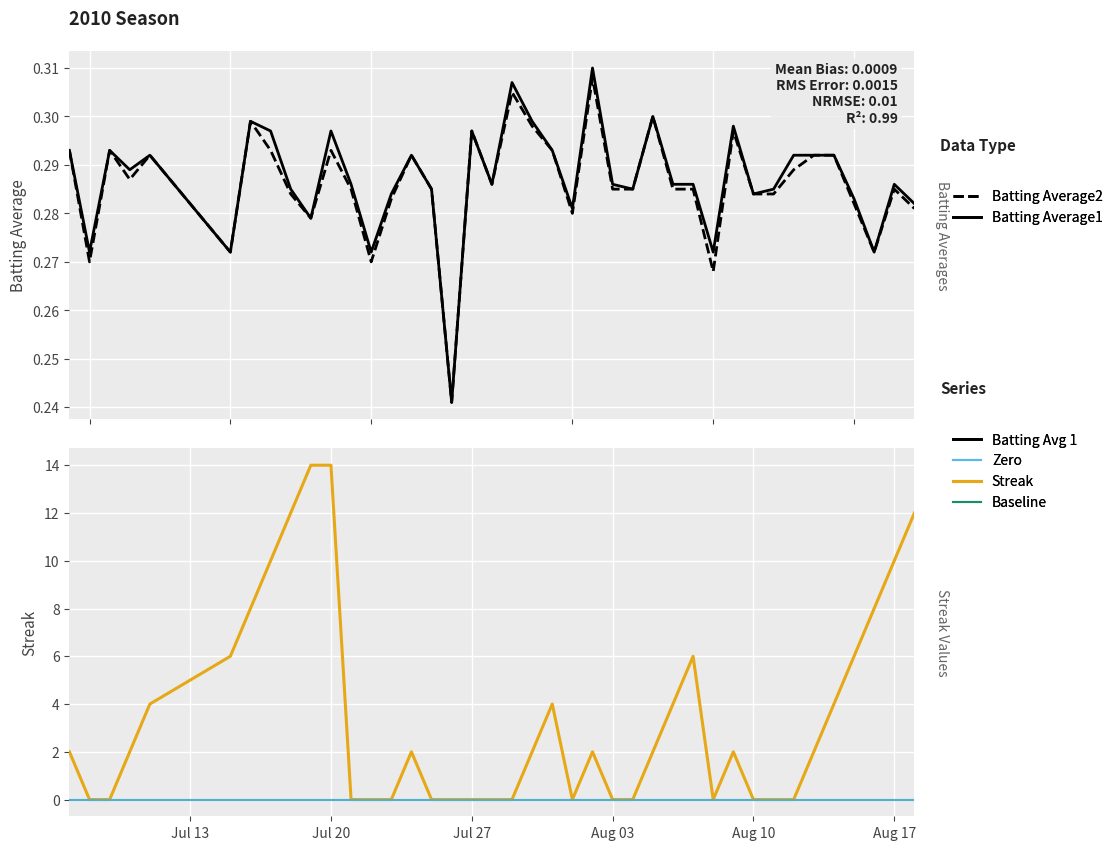

True or false: Baseline and Batting Average1 cross at least once.

False